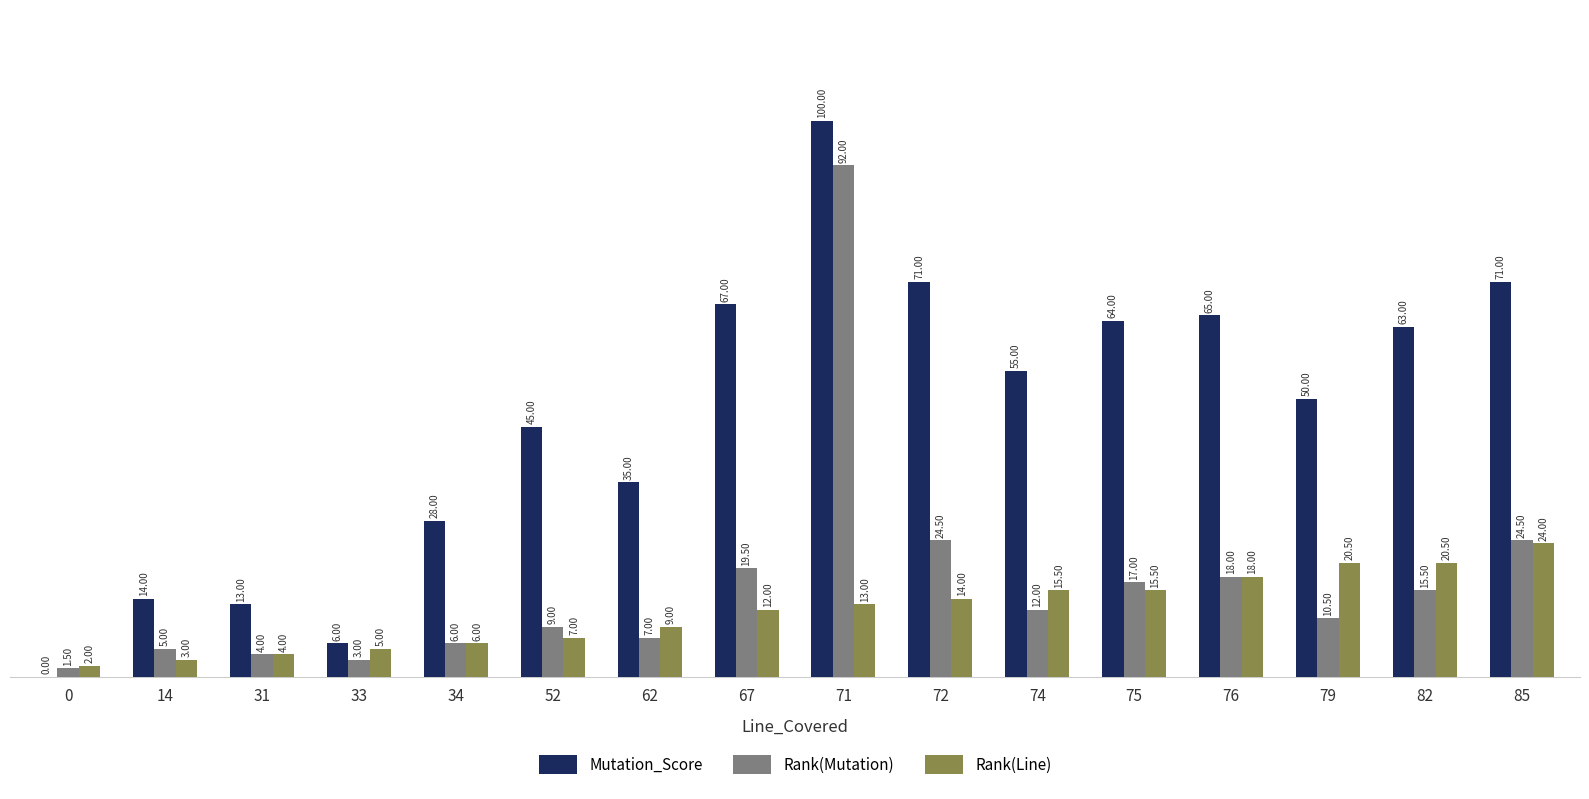

How many categories are shown in the chart?

16